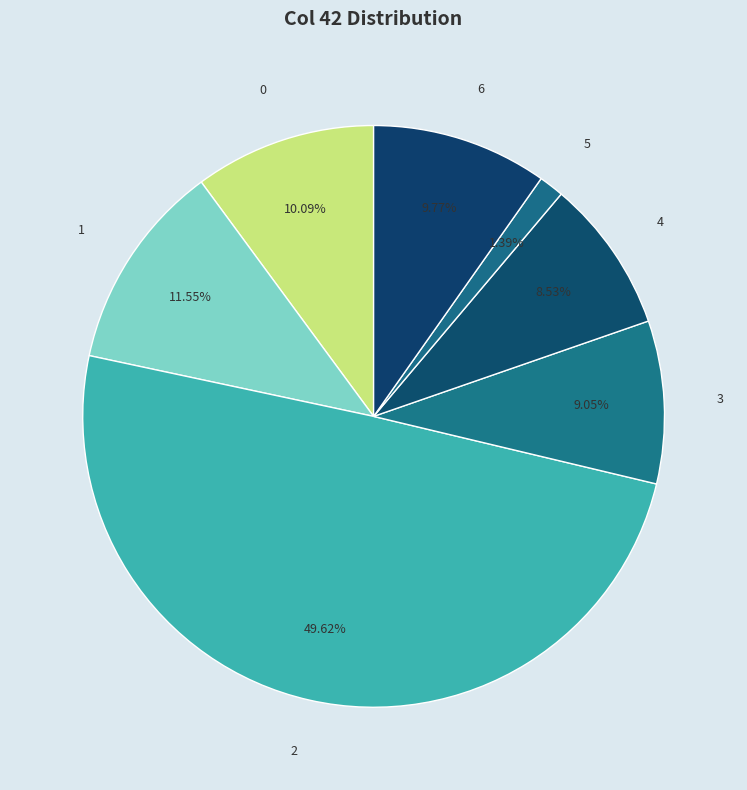

To the nearest percent, what is the difference between the largest and smallest slice percentages?

48%